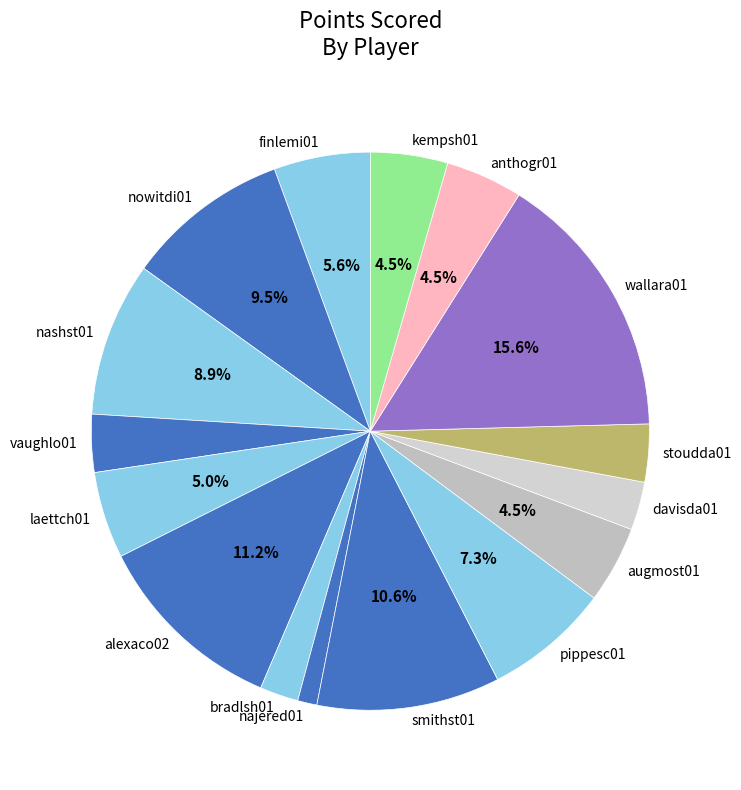

What percentage do alexaco02 and laettch01 together represent?

16.2%